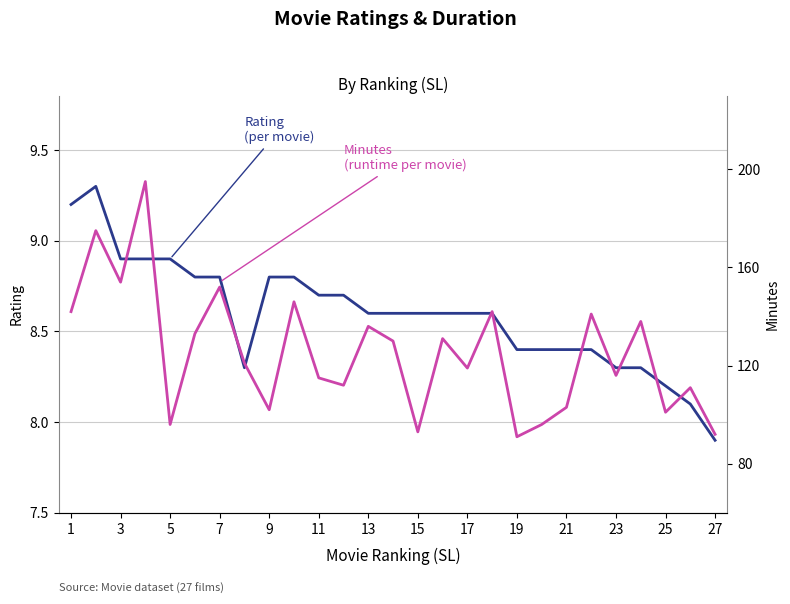

How many data points does each series have?

27